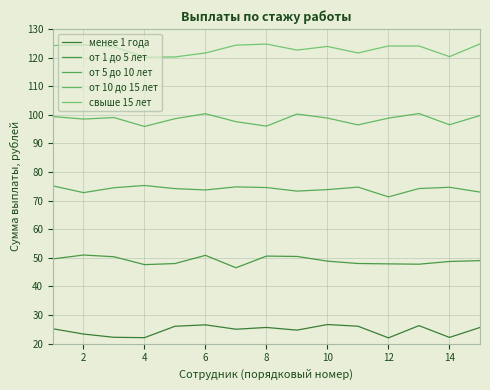

What is the maximum value for от 1 до 5 лет?

51.0